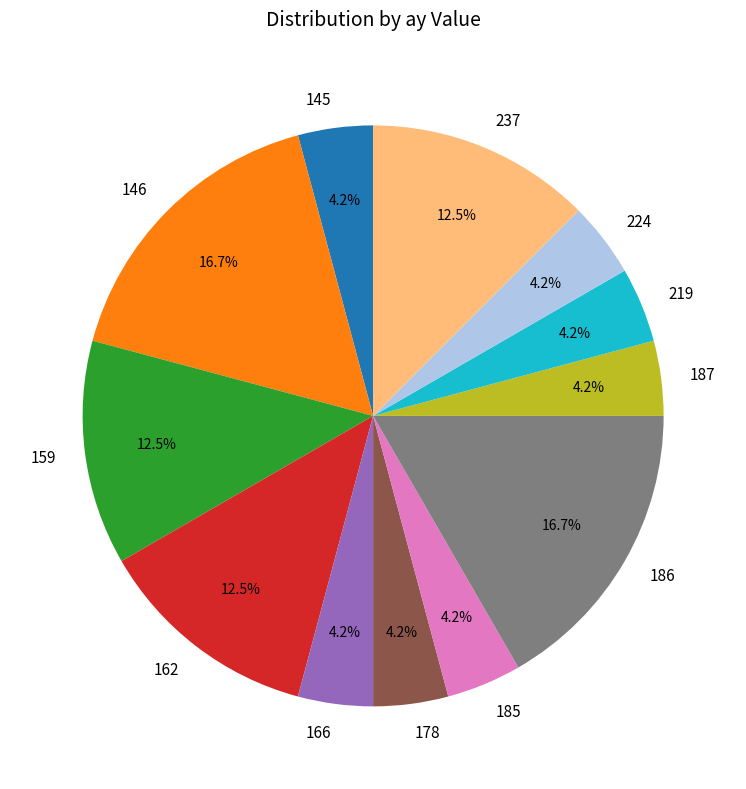

What percentage is NOT represented by 187?

95.8%